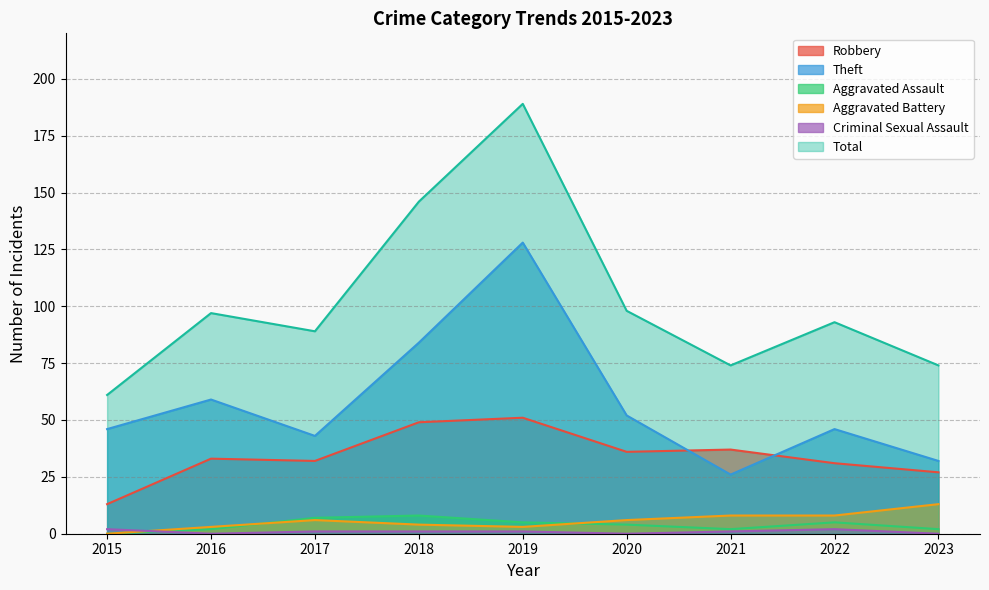

Reading left to right, transcribe all the data shown in this chart.

Robbery: 2015=13	2016=33	2017=32	2018=49	2019=51	2020=36	2021=37	2022=31	2023=27
Theft: 2015=46	2016=59	2017=43	2018=84	2019=128	2020=52	2021=26	2022=46	2023=32
Aggravated Assault: 2015=0	2016=2	2017=7	2018=8	2019=5	2020=4	2021=2	2022=5	2023=2
Aggravated Battery: 2015=0	2016=3	2017=6	2018=4	2019=3	2020=6	2021=8	2022=8	2023=13
Criminal Sexual Assault: 2015=2	2016=0	2017=1	2018=1	2019=1	2020=0	2021=1	2022=2	2023=0
Total: 2015=61	2016=97	2017=89	2018=146	2019=189	2020=98	2021=74	2022=93	2023=74